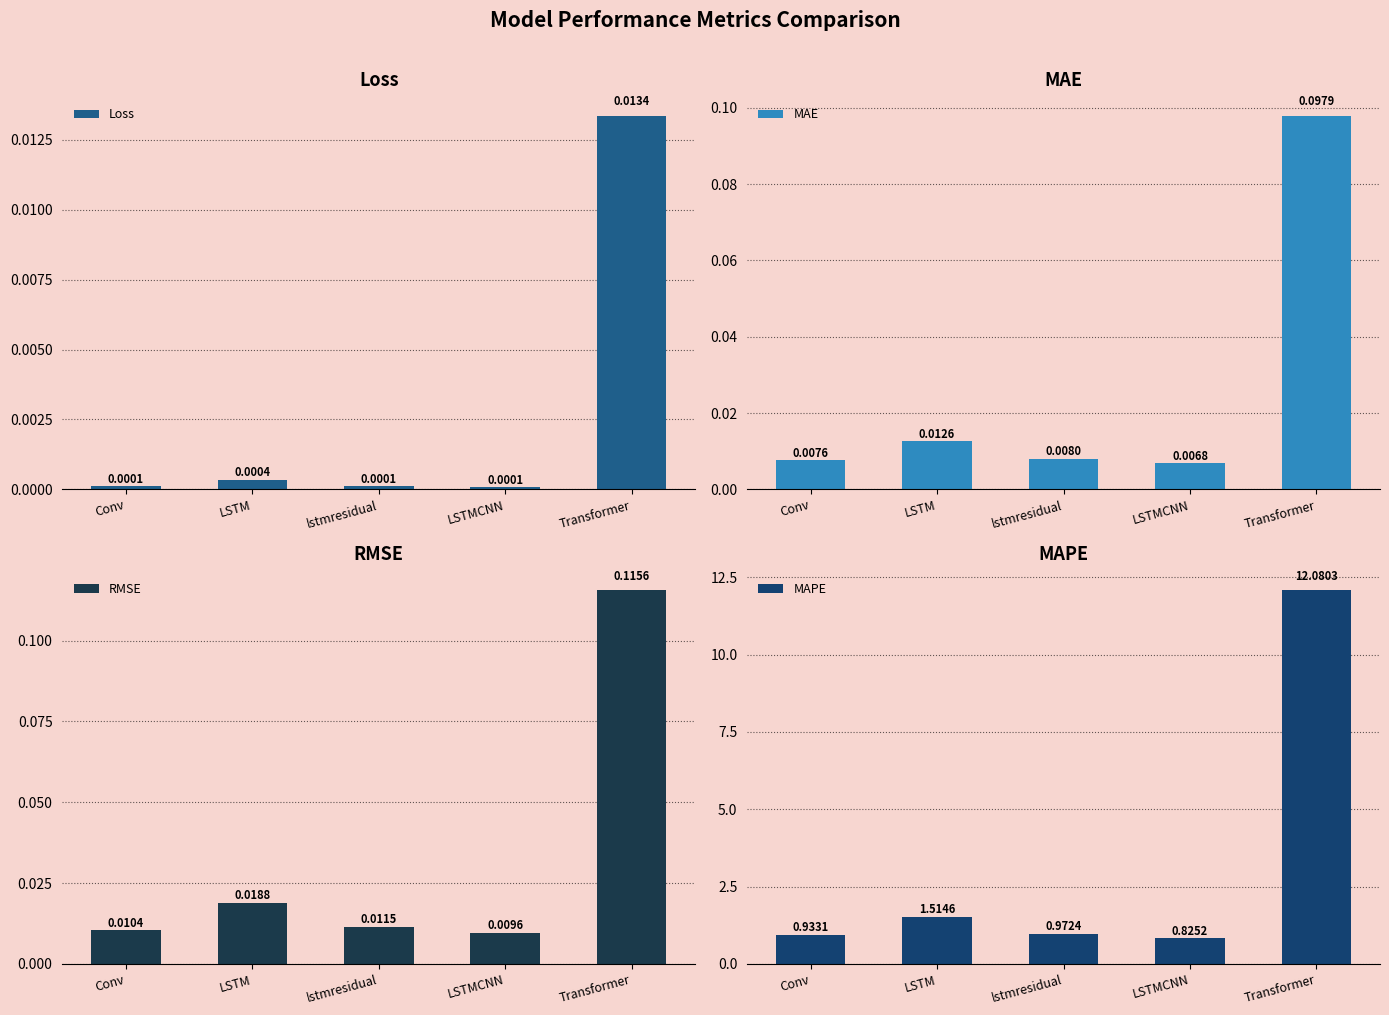

Is it true that MAE equals 0.0 at Transformer?

False